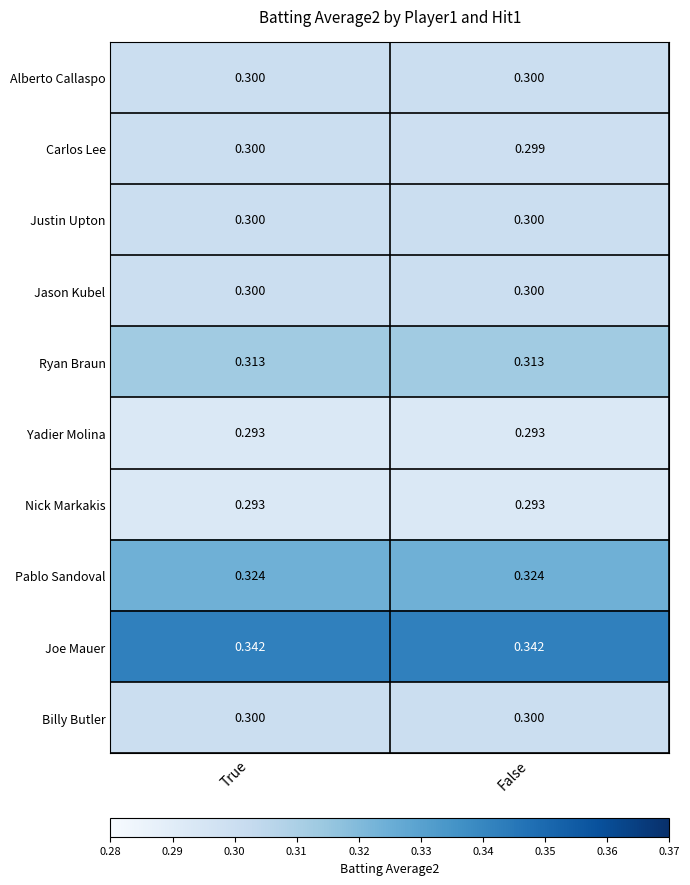

Is the value of Ryan Braun at True greater than the value of Yadier Molina at False?

Yes